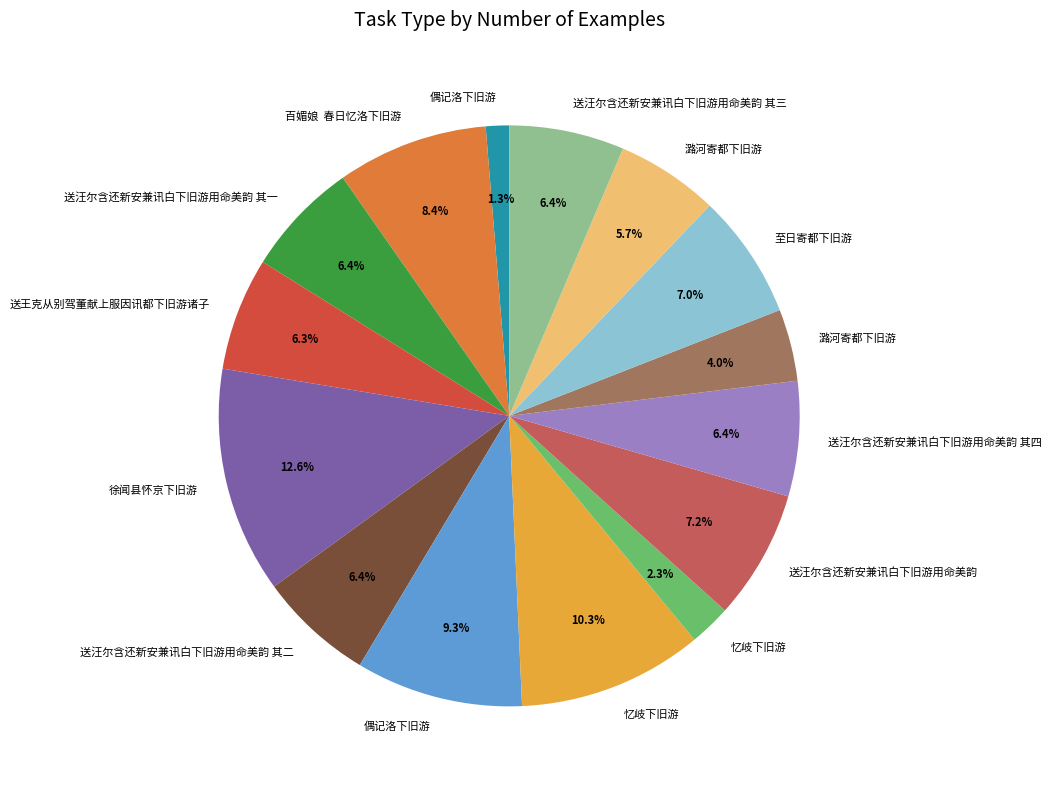

Is there a majority slice in this chart?

No